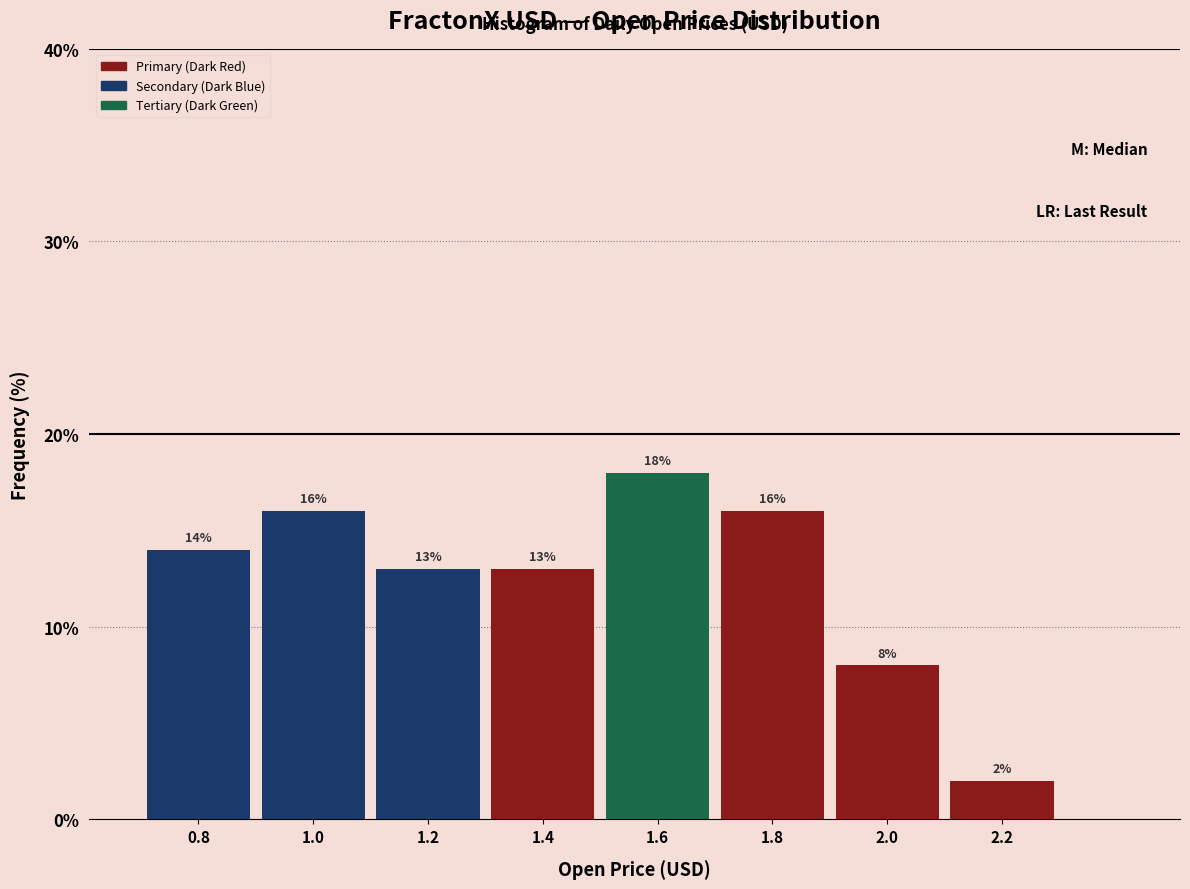

Reading right to left, list all the values displayed in this chart.

2.0	8.0	16.0	18.0	13.0	13.0	16.0	14.0